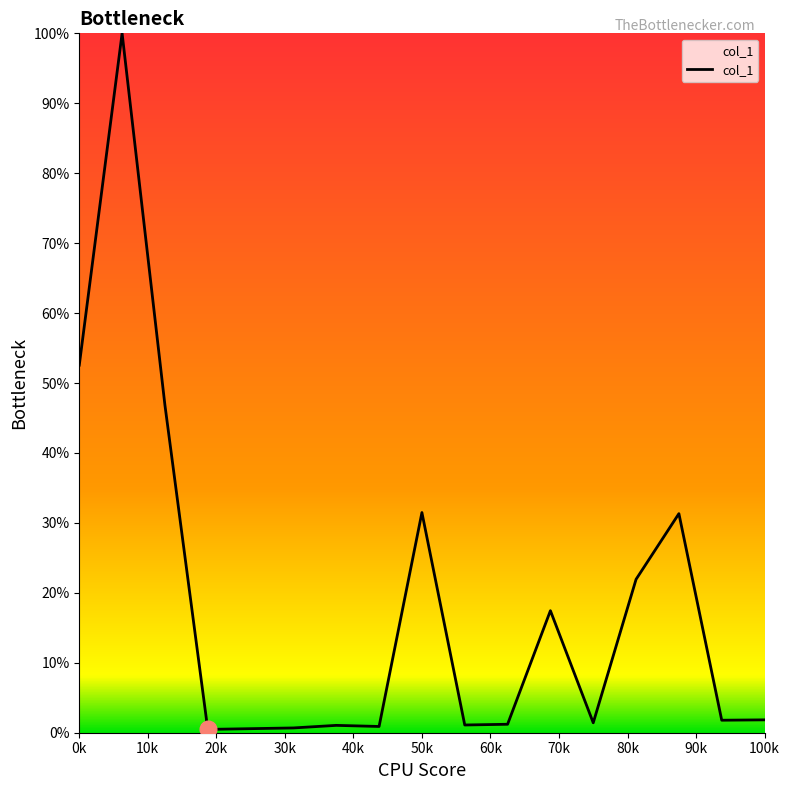

What is the difference between the maximum and minimum values?

99.5